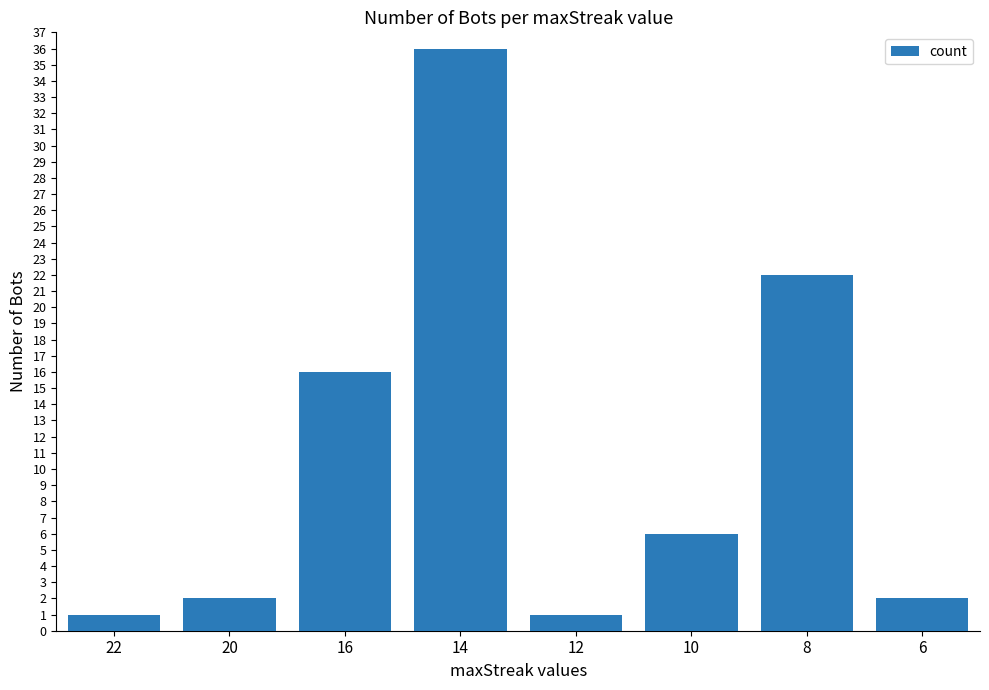

What is the maximum value shown in the chart?

36